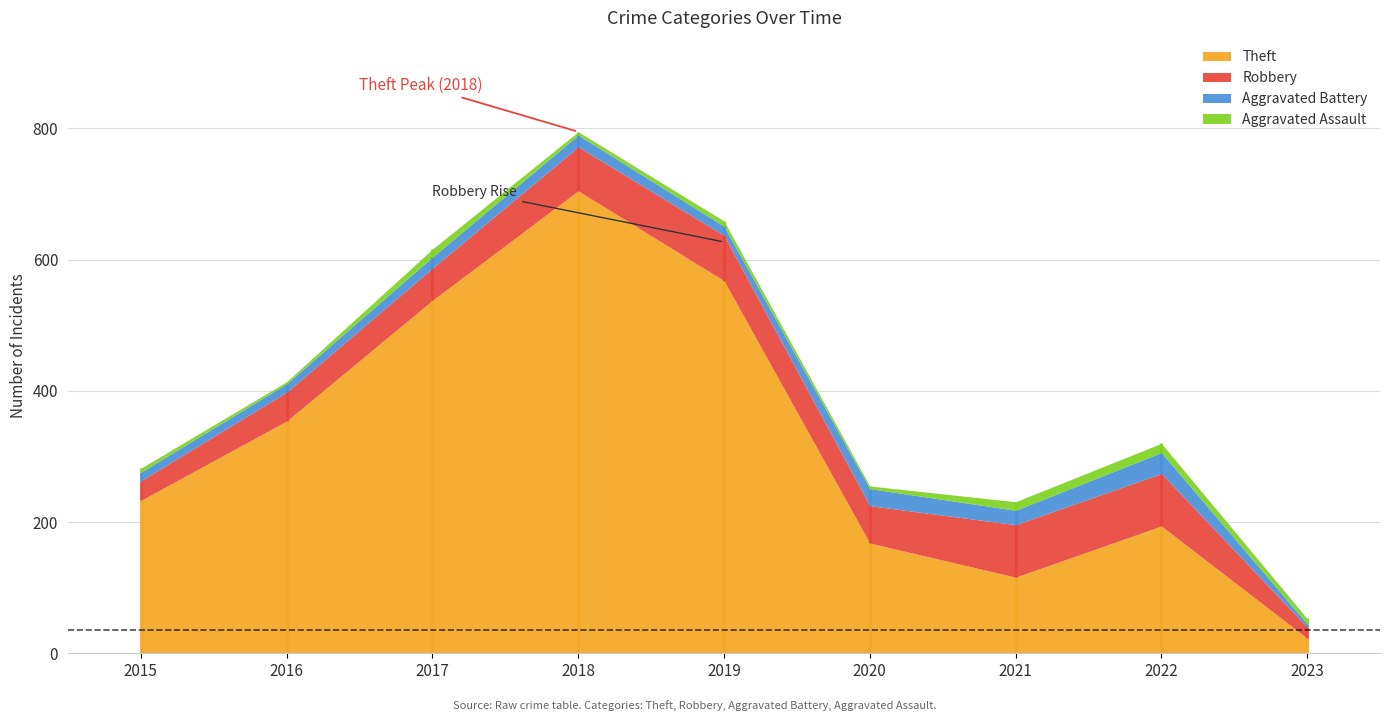

Which series has the largest total across all categories?

Theft